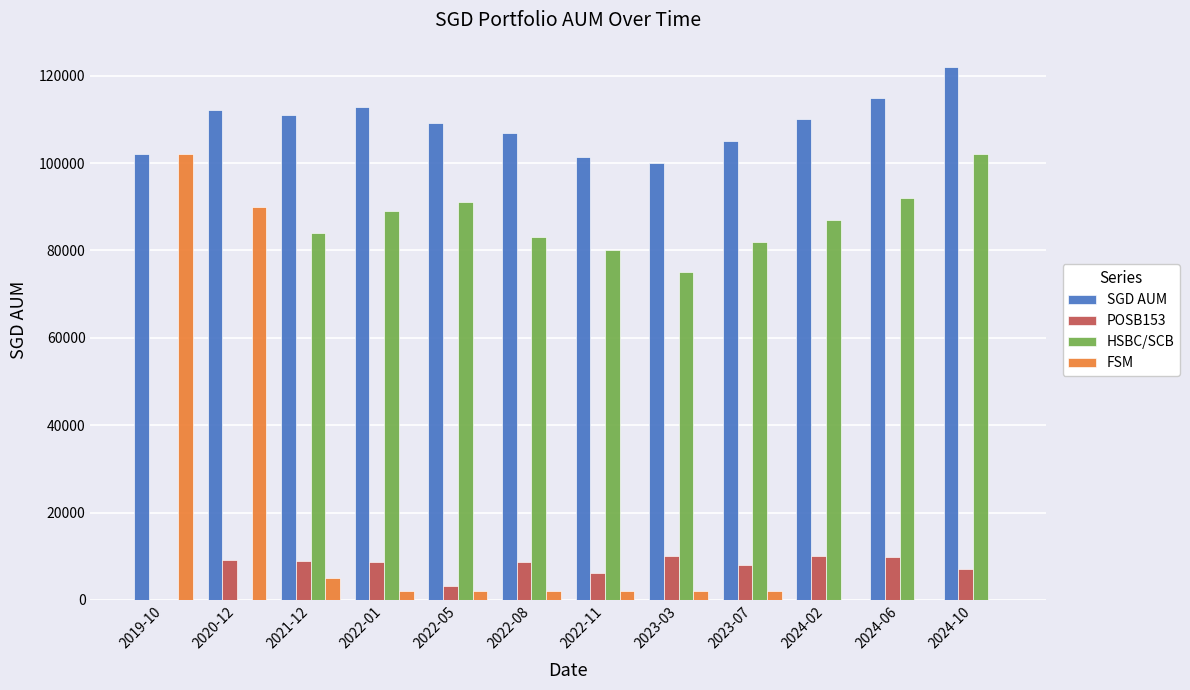

What is the spread (max minus min) of values at 2023-03?

98108.5